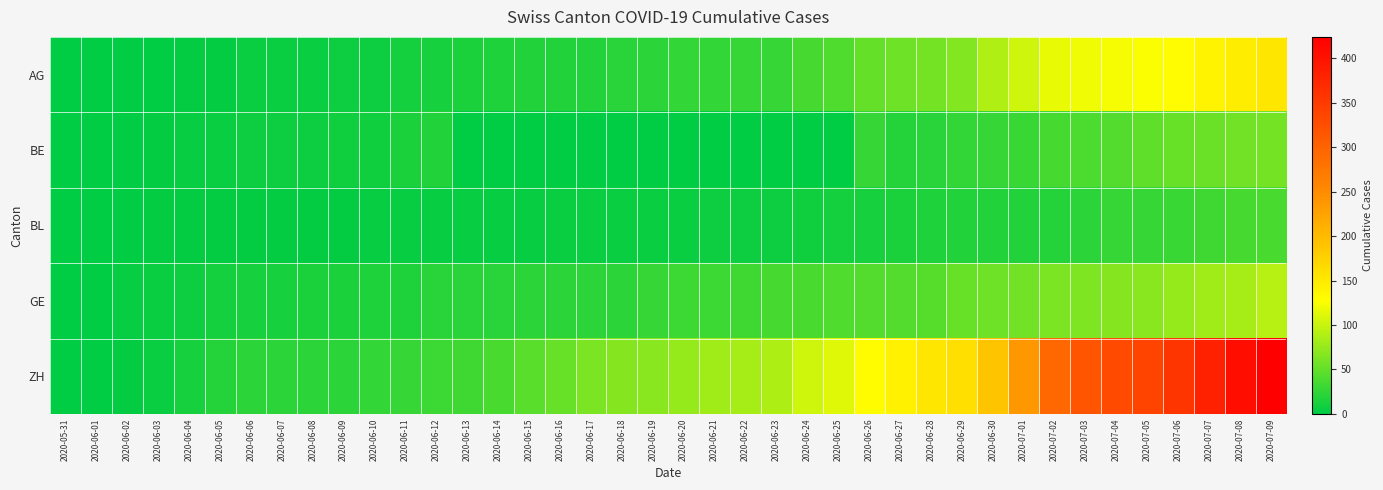

Between 2020-06-23 and 2020-06-01, which is larger?

2020-06-23